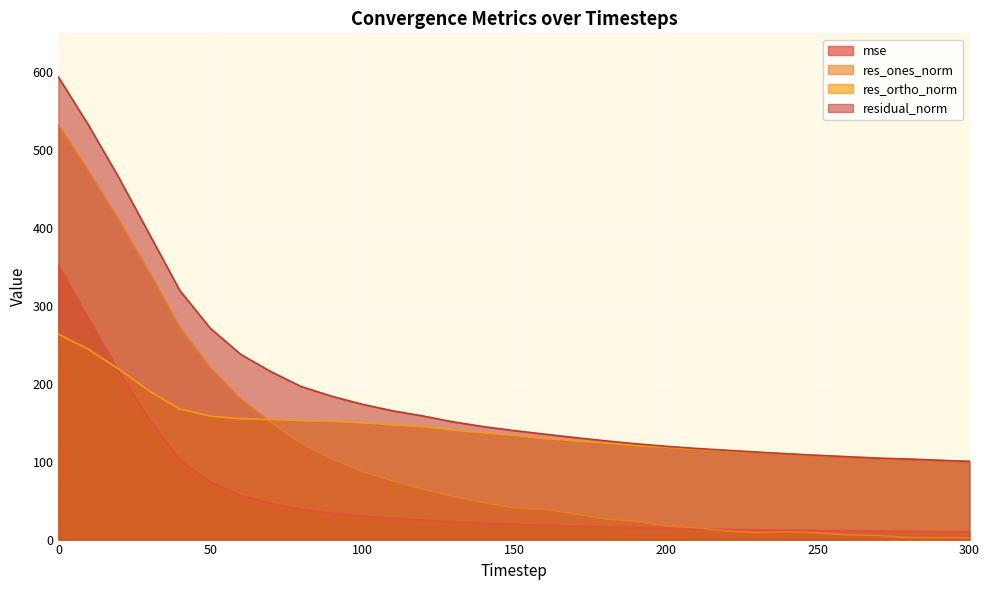

The mse series shows 19.6 at 150. True or false?

True